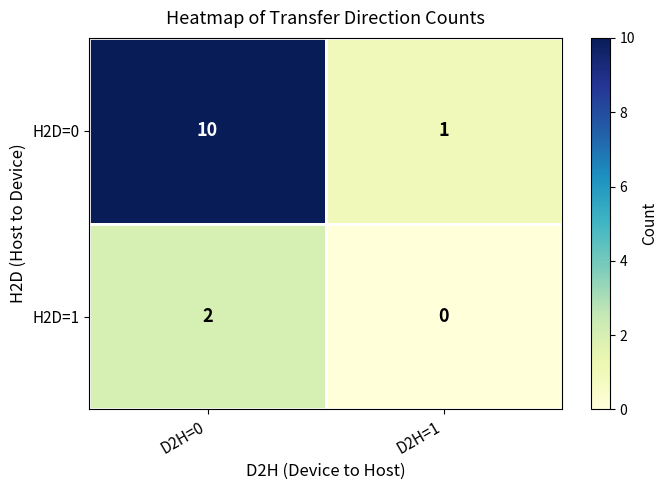

At how many categories does at least one series exceed 6?

1